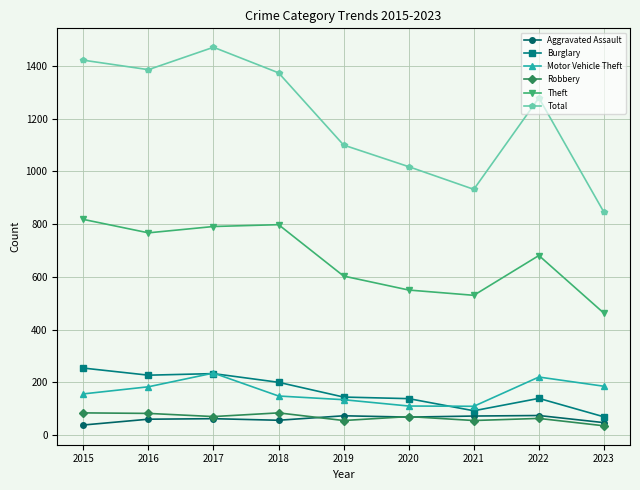

Which series changed the most between 2019 and 2020?

Total